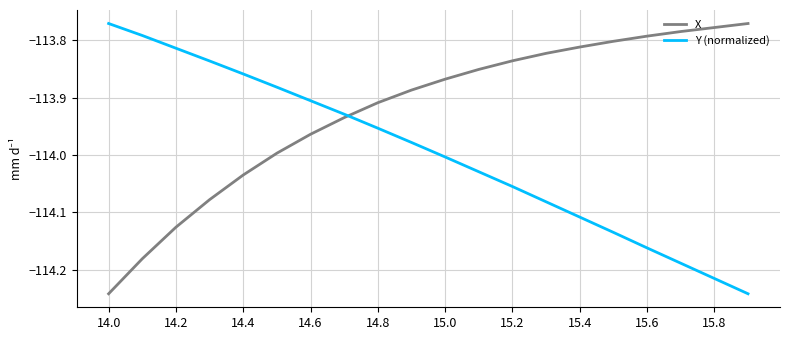

List the series in order of their overall mean, lowest first.

Y (normalized), X